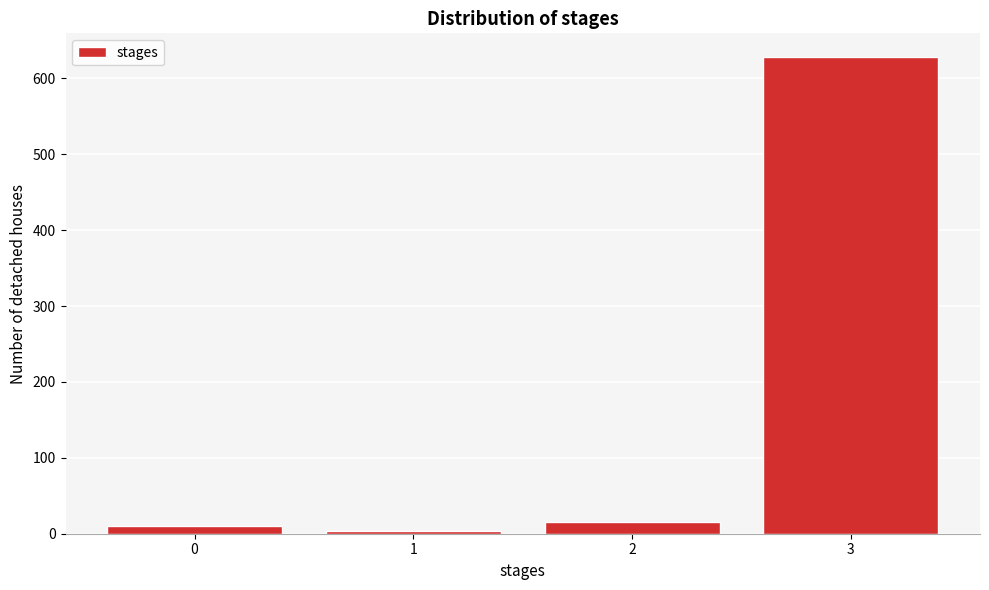

Reading left to right, transcribe all the data shown in this chart.

10	3	15	628